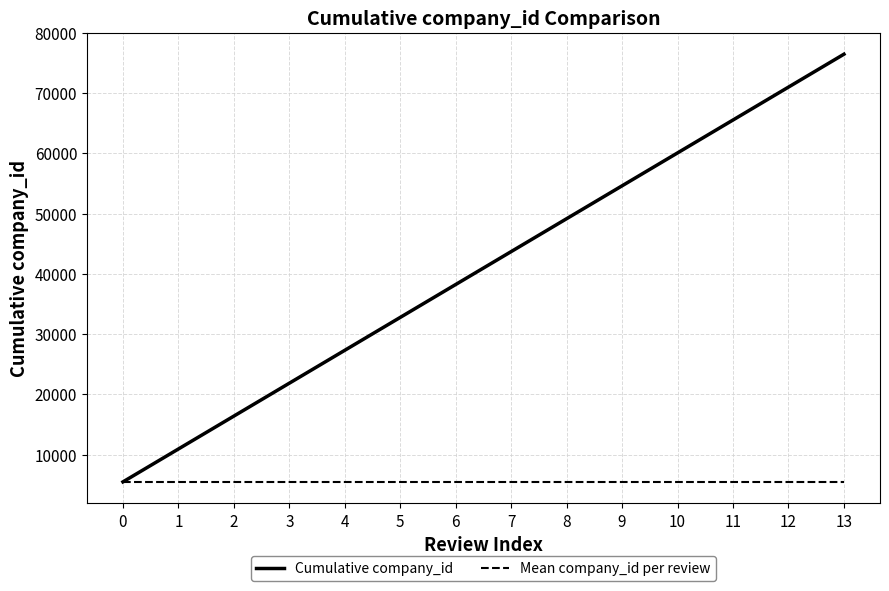

Is this an area chart (filled region under the line)?

No